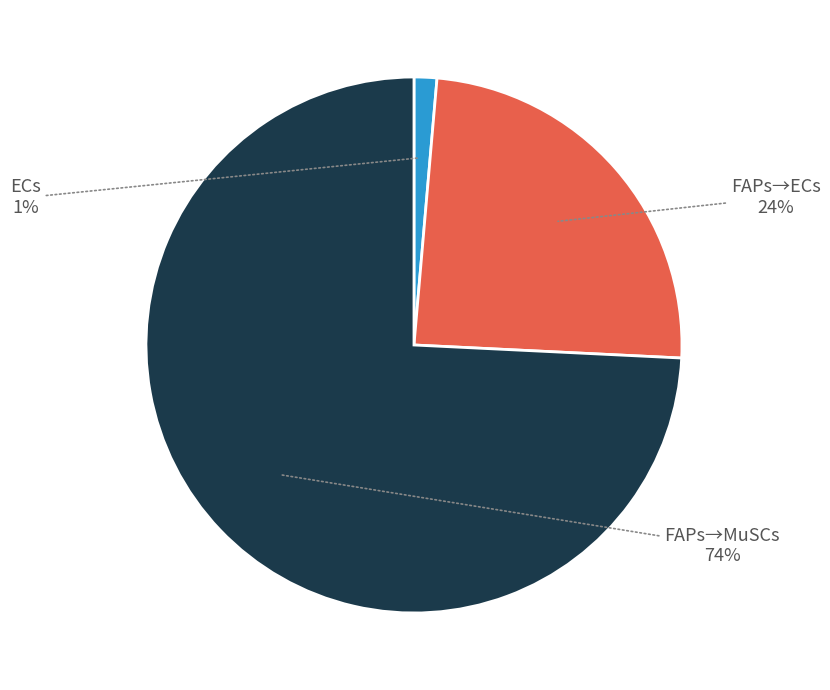

To the nearest percent, what is the average slice percentage?

33%